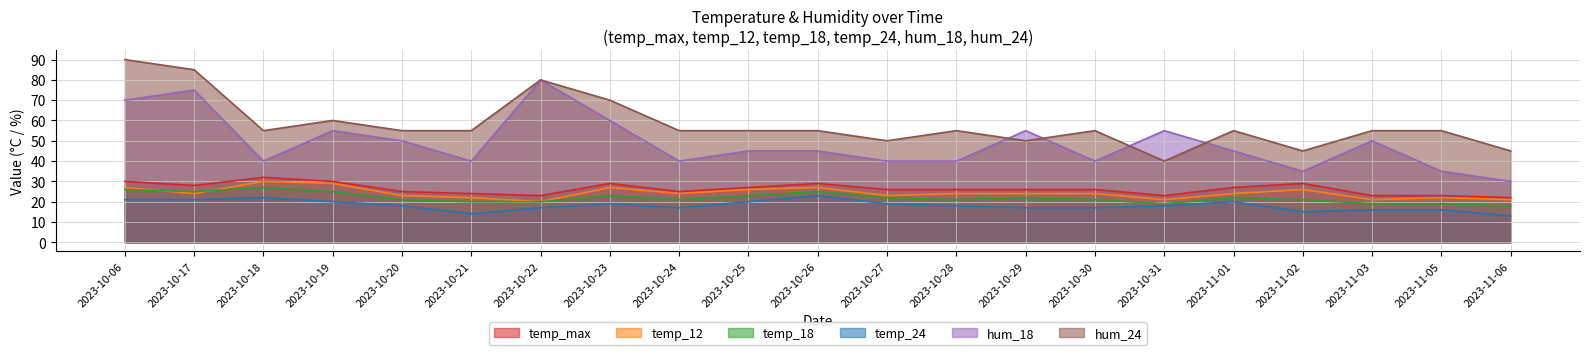

How many hum_18 values are between 40 and 55?

14